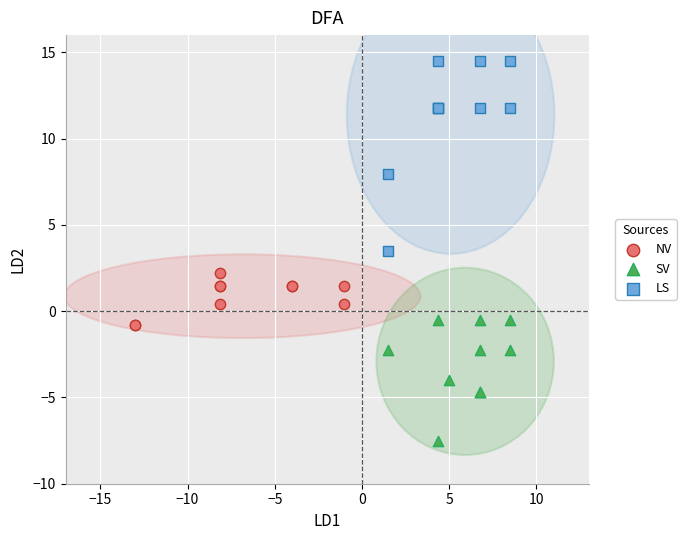

Which series contains the highest Y value?

LS